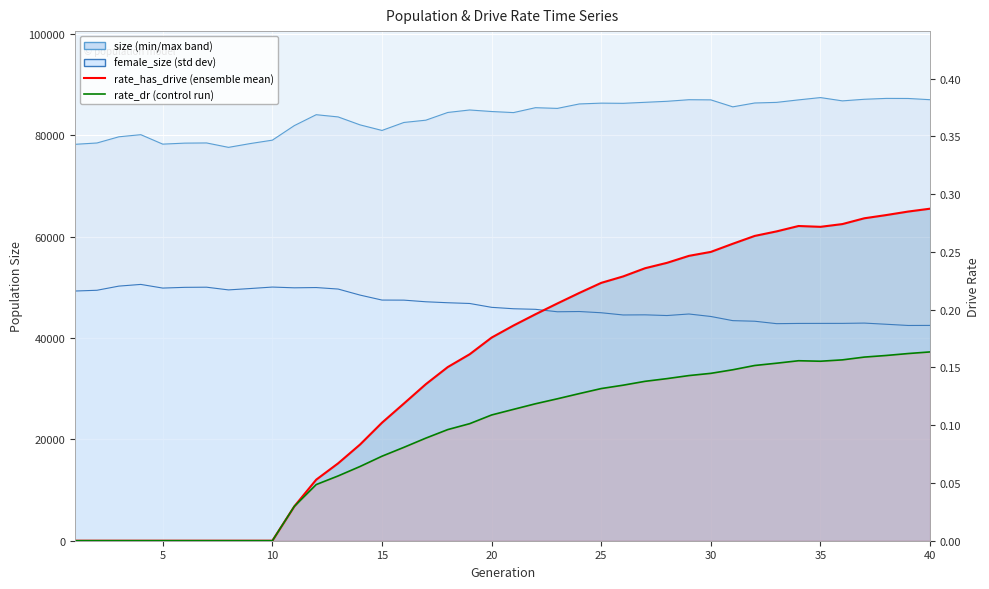

Is the value of rate_has_drive at 11 greater than the value of female_size at 33?

No